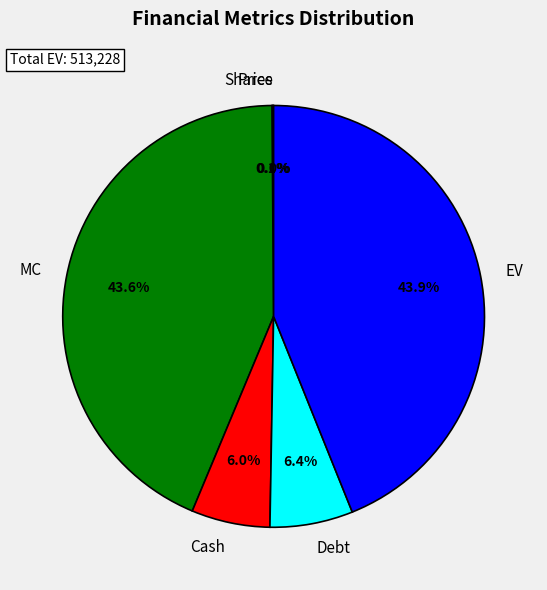

Is there any slice that represents more than half of the pie?

No